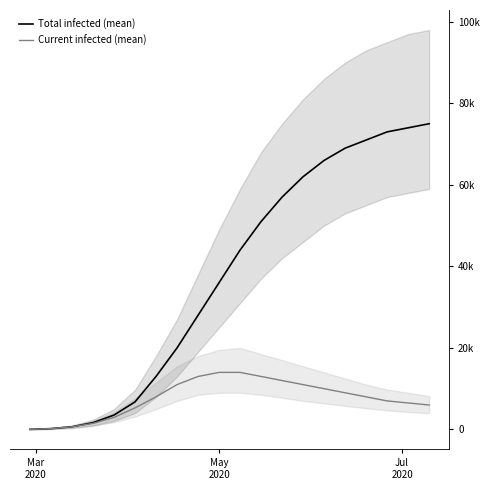

Does the chart have visible grid lines?

No